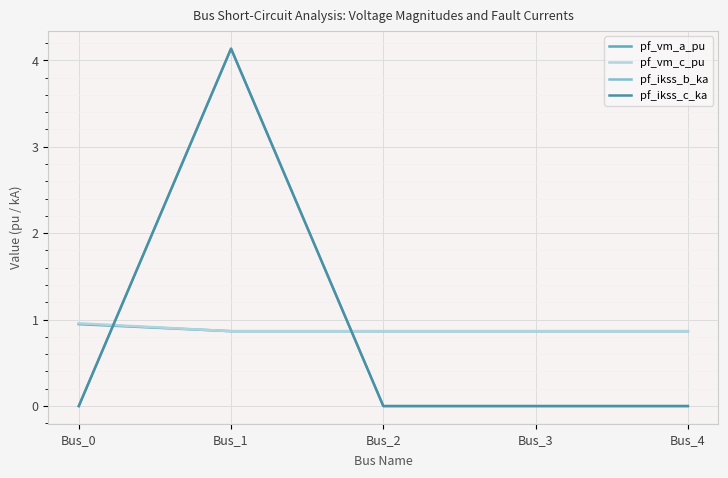

Does the chart have visible grid lines?

Yes